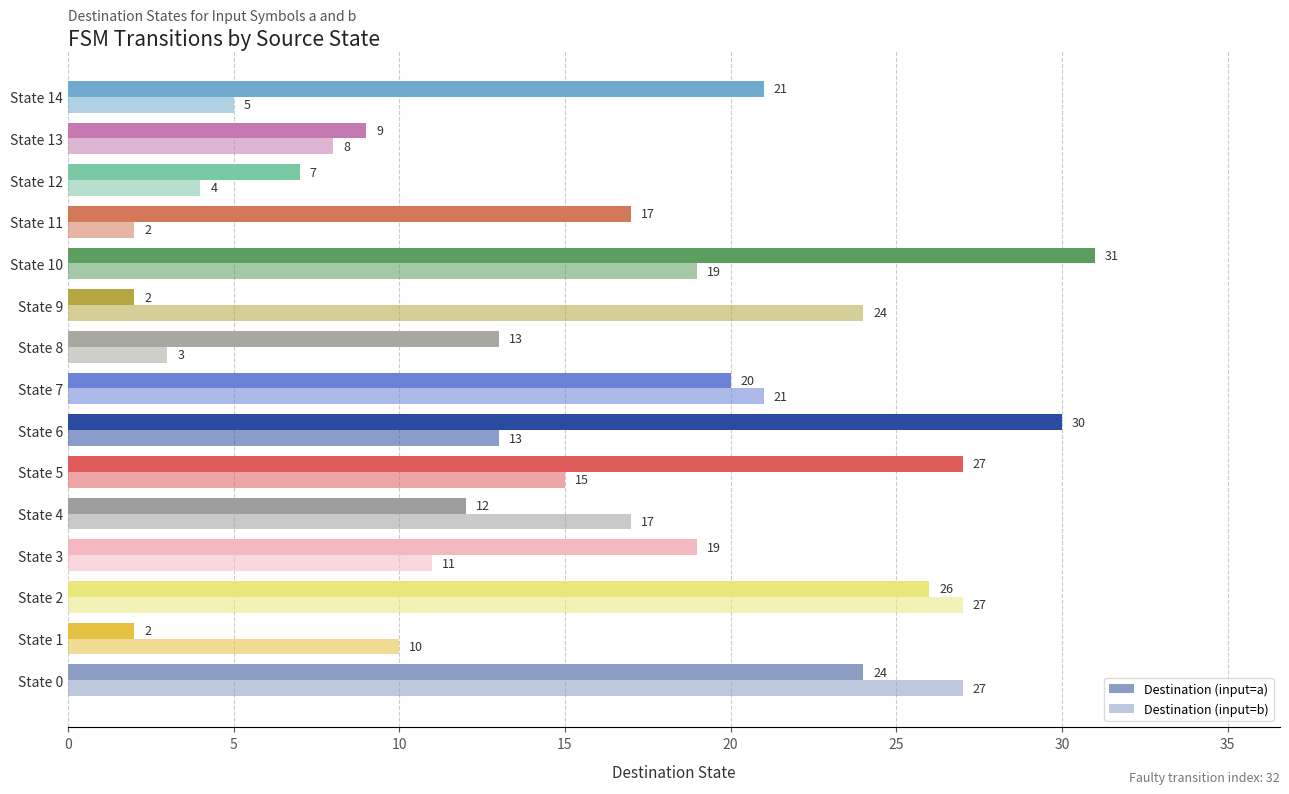

How many data points in Destination (input=b) are less than 13?

7